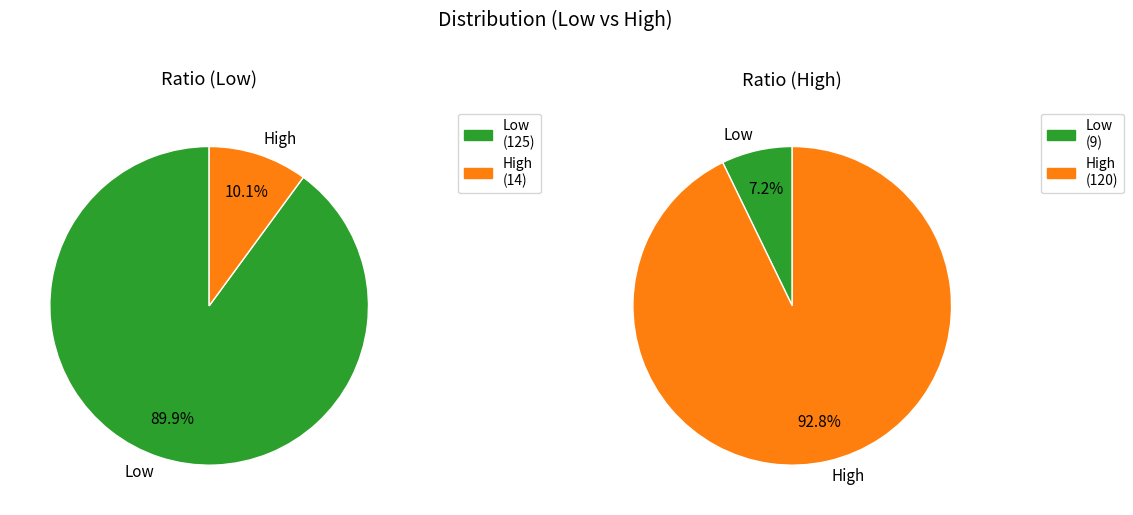

What percentage is the High slice, to the nearest percent?

10%